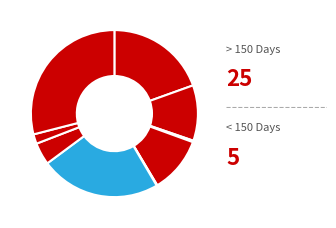

Does any single category account for the majority?

No